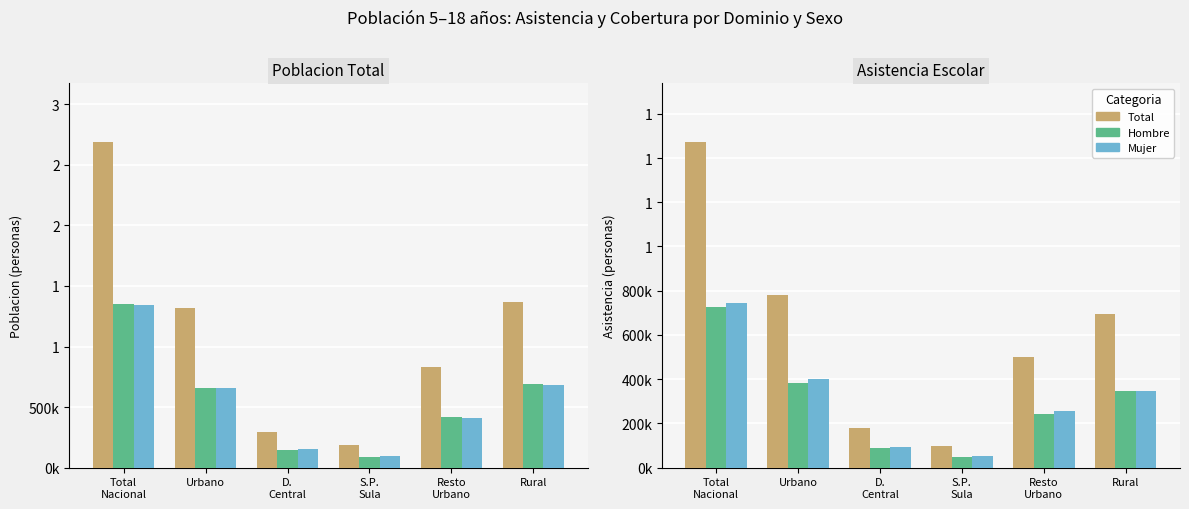

What is the maximum value shown in the chart?

1472200.3